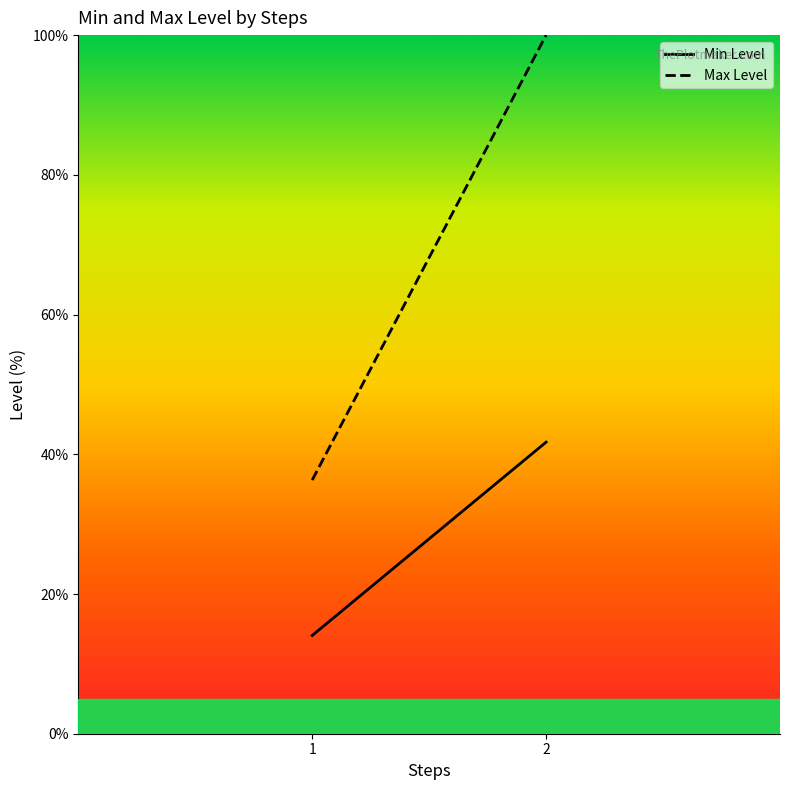

What is the difference between the Min Level values at 2 and 1?

27.7